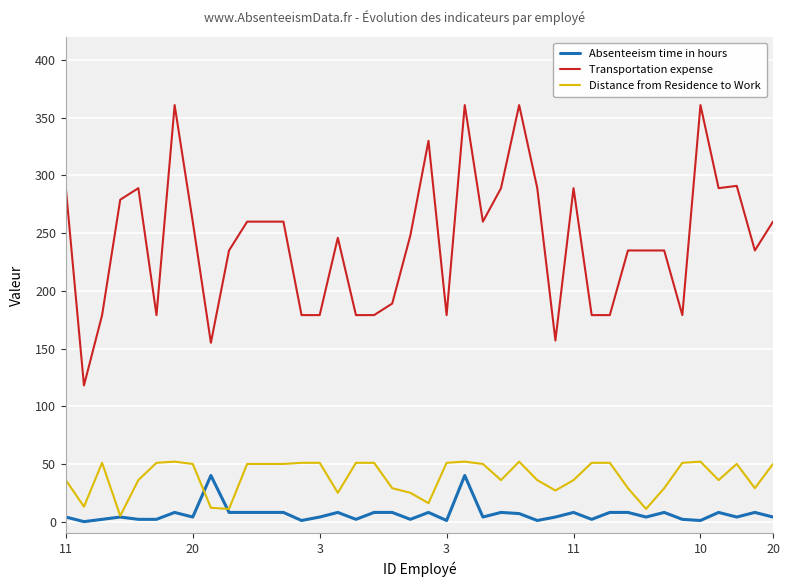

What is the maximum value shown in the chart?

361